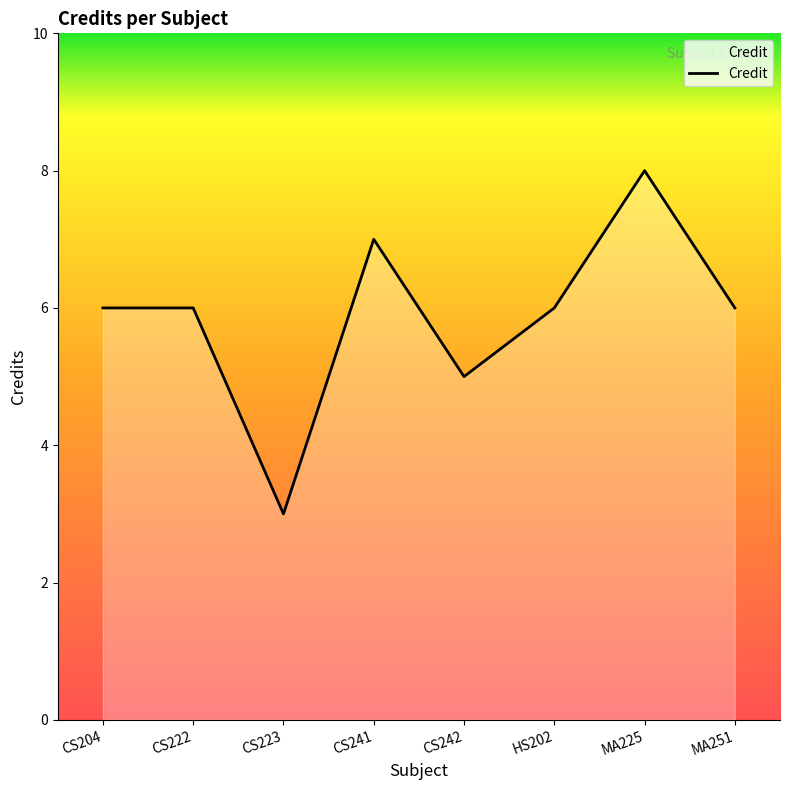

How many lines are shown in the chart?

1